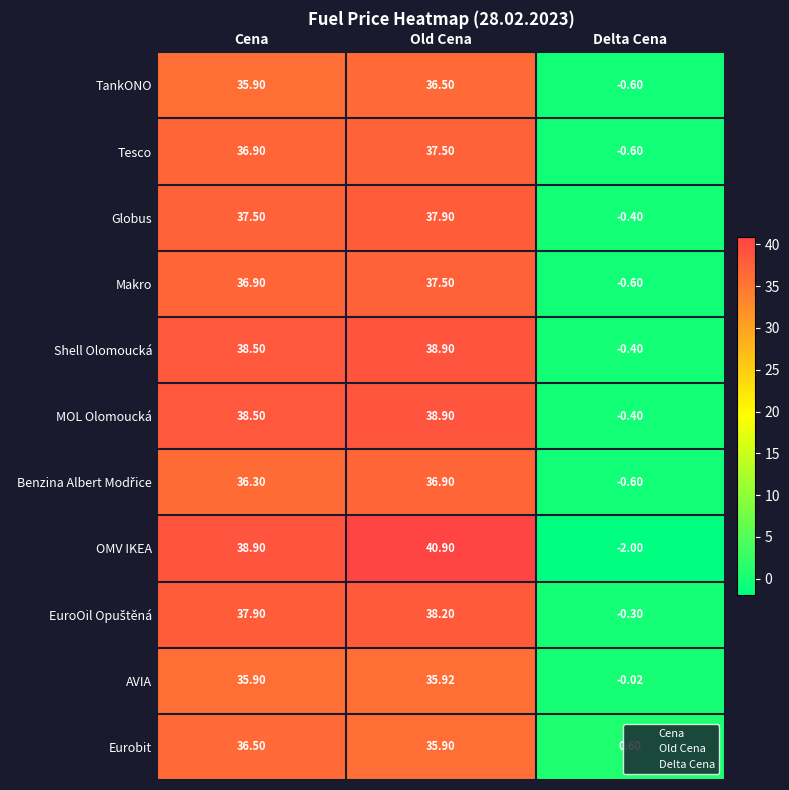

At how many categories does at least one series exceed 33?

2